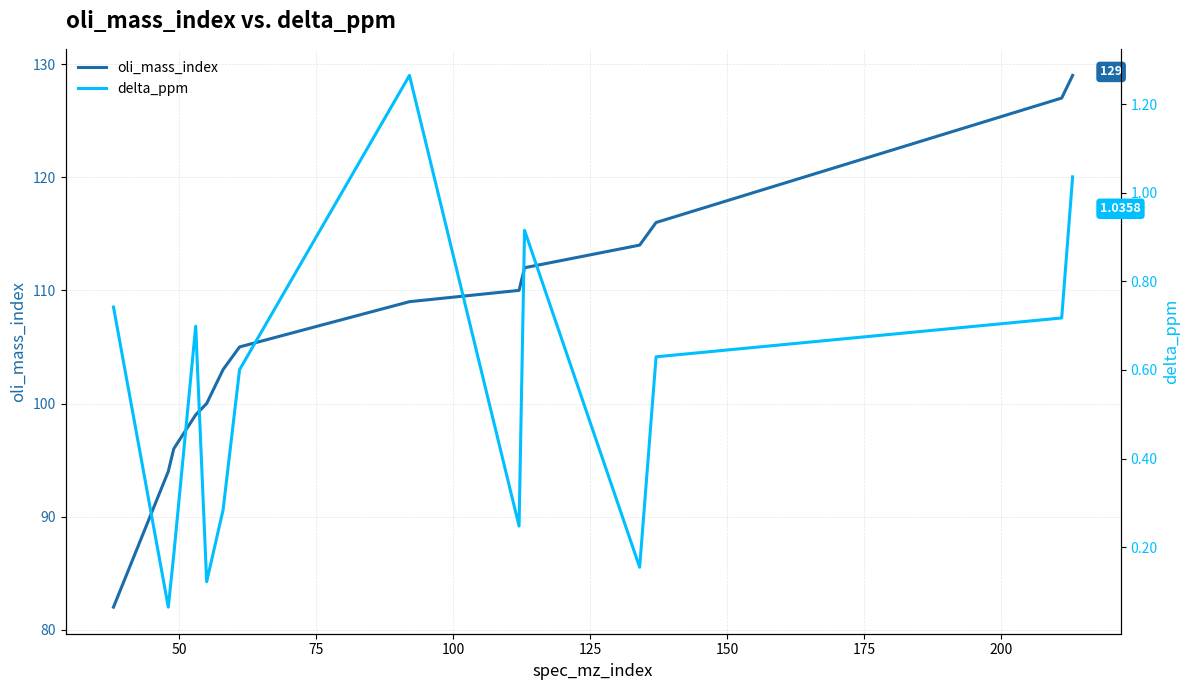

Reading left to right, transcribe all the data shown in this chart.

oli_mass_index: 82.0	94.0	96.0	99.0	100.0	103.0	105.0	109.0	110.0	112.0	114.0	116.0	127.0	129.0
delta_ppm: 0.7	0.1	0.2	0.7	0.1	0.3	0.6	1.3	0.2	0.9	0.2	0.6	0.7	1.0